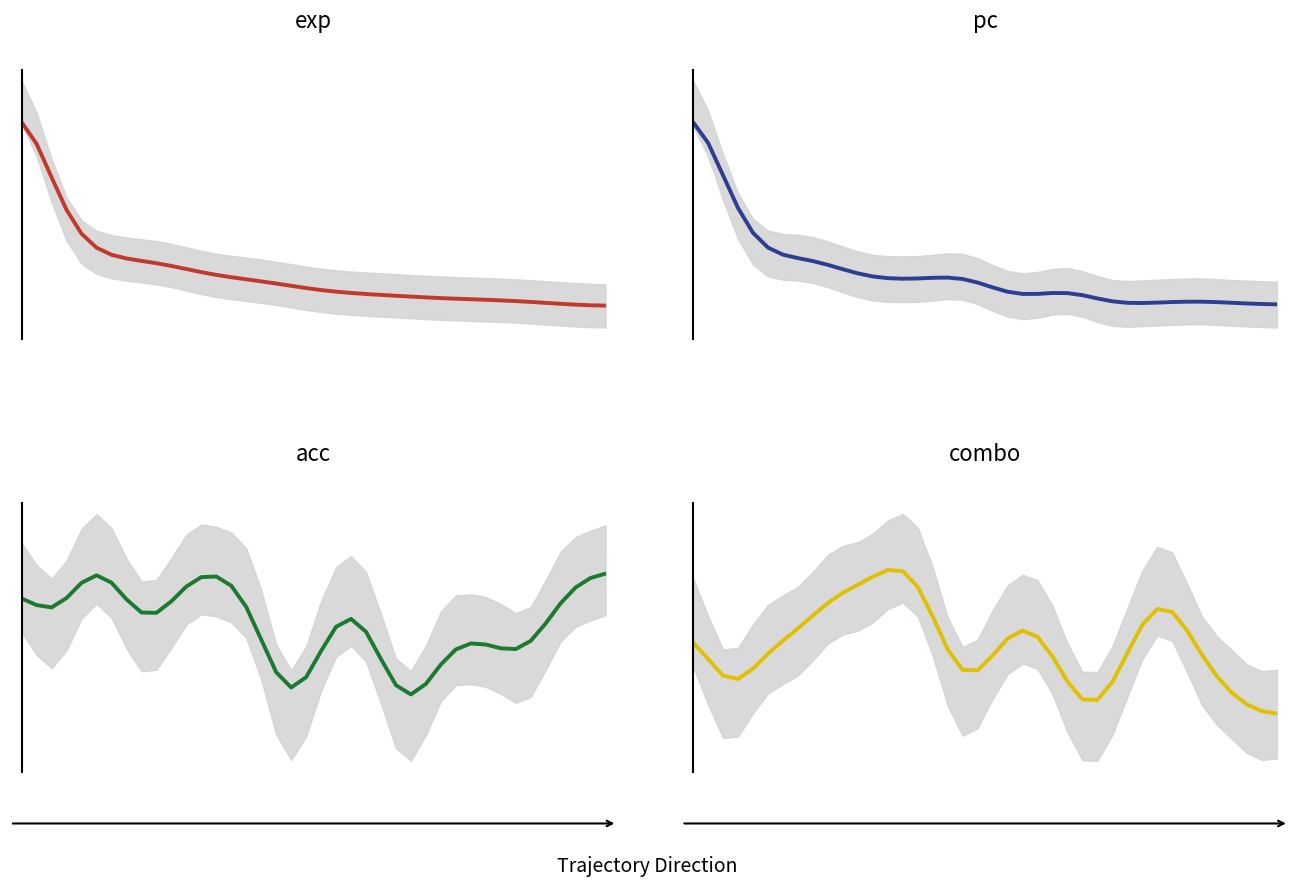

Which series has the largest total across all categories?

acc